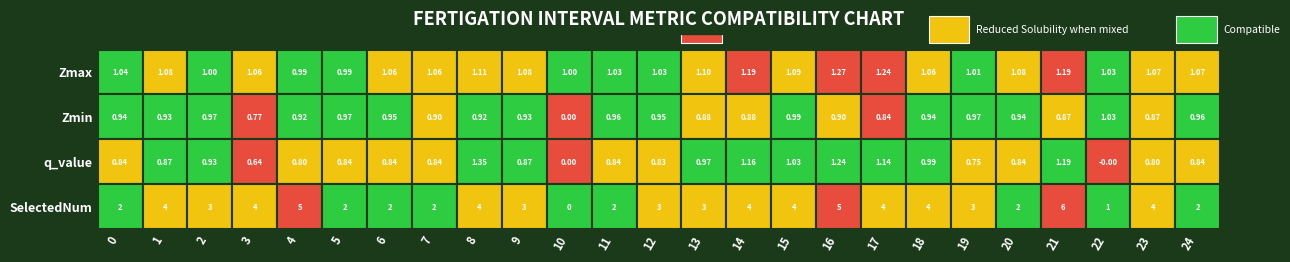

Which category has the highest value in the q_value series?

8